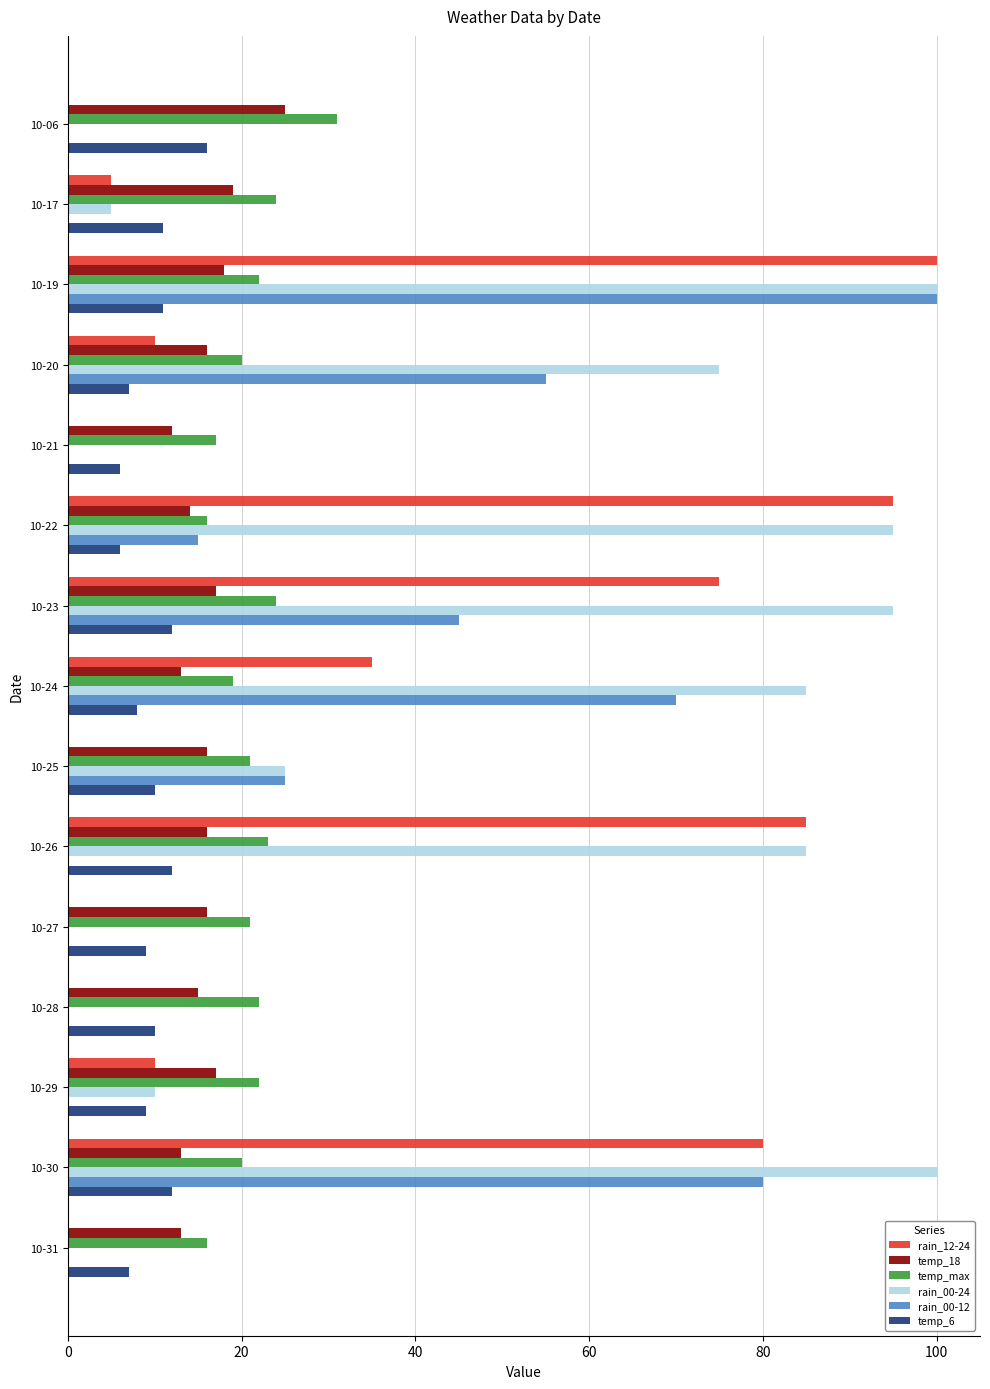

What is the greatest value displayed?

100